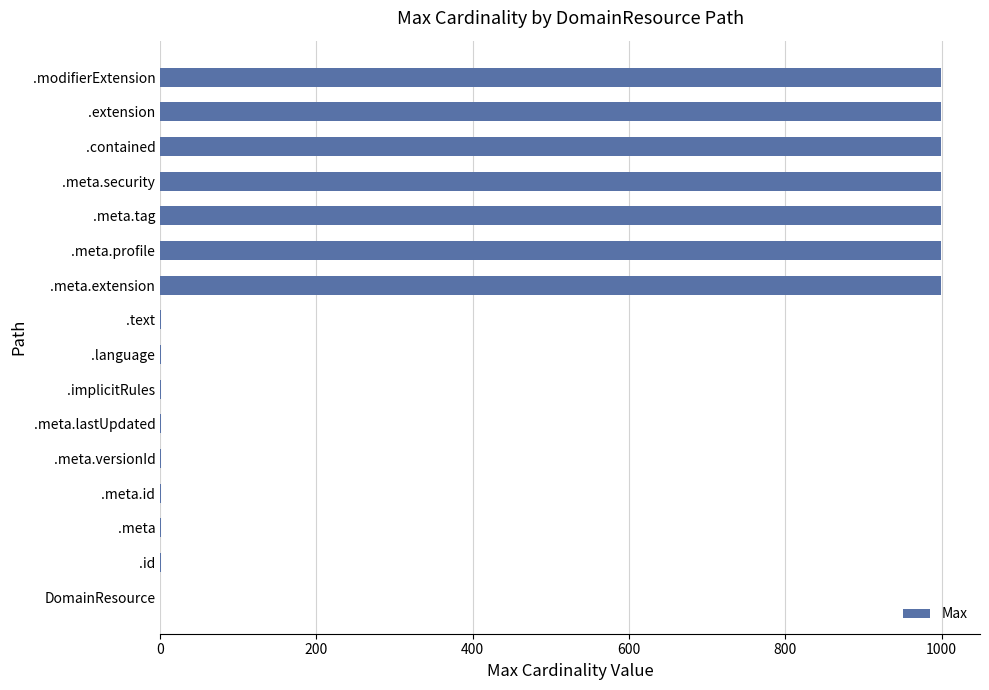

The chart shows a value of 999 at .extension. True or false?

True